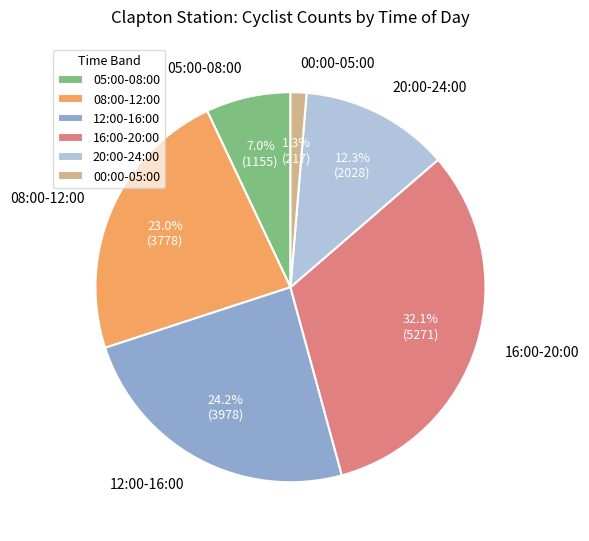

To the nearest percent, what is the difference between the largest and smallest slice percentages?

31%